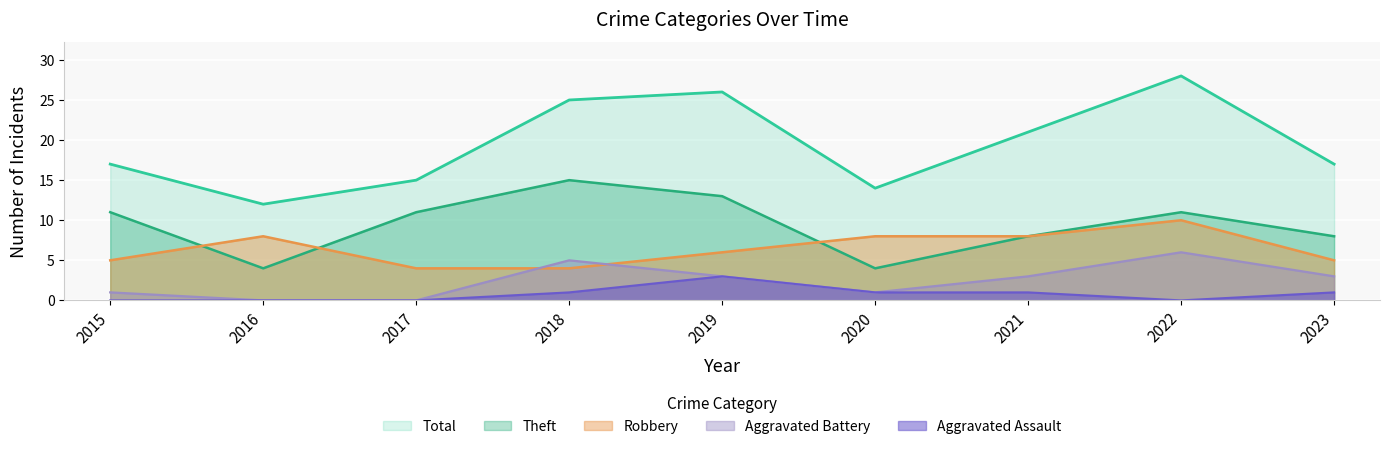

Which series changed the most between 2017 and 2022?

Total